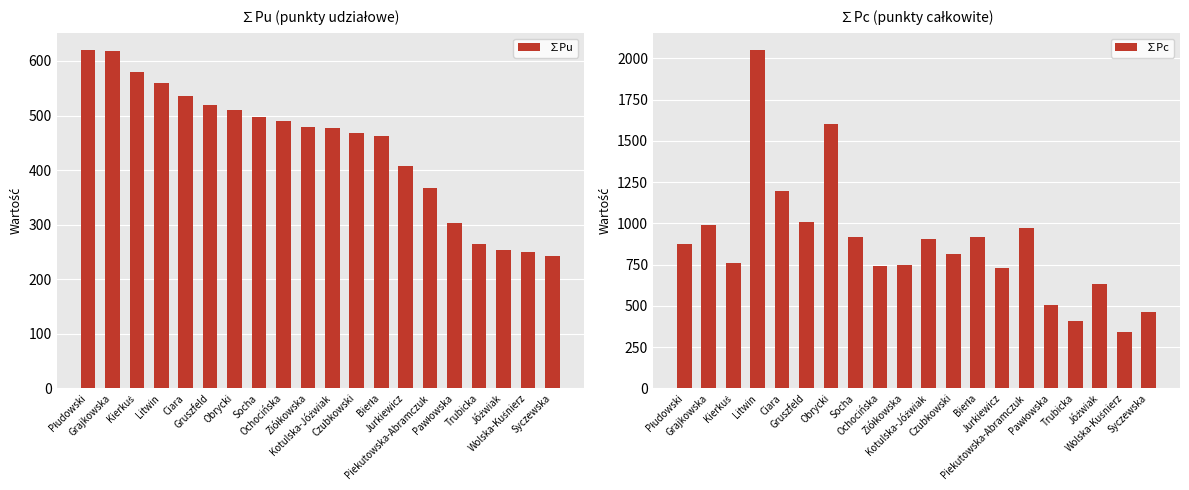

Reading left to right, what are all the values shown in this chart?

∑Pu: Płudowski=620.0	Grajkowska=618.3	Kierkuś=580.0	Litwin=560.0	Ciara=535.0	Gruszfeld=520.0	Obrycki=510.0	Socha=497.6	Ochocińska=490.0	Ziółkowska=478.5	Kotulska-Jóźwiak=476.7	Czubkowski=468.0	Bierła=462.3	Jurkiewicz=406.8	Piekutowska-Abramczuk=367.9	Pawłowska=303.8	Trubicka=265.4	Jóźwiak=254.4	Wolska-Kuśnierz=249.1	Syczewska=242.8
∑Pc: Płudowski=875.0	Grajkowska=990.0	Kierkuś=760.0	Litwin=2050.0	Ciara=1195.0	Gruszfeld=1010.0	Obrycki=1600.0	Socha=915.0	Ochocińska=740.0	Ziółkowska=750.0	Kotulska-Jóźwiak=905.0	Czubkowski=815.0	Bierła=915.0	Jurkiewicz=730.0	Piekutowska-Abramczuk=970.0	Pawłowska=505.0	Trubicka=410.0	Jóźwiak=630.0	Wolska-Kuśnierz=340.0	Syczewska=460.0